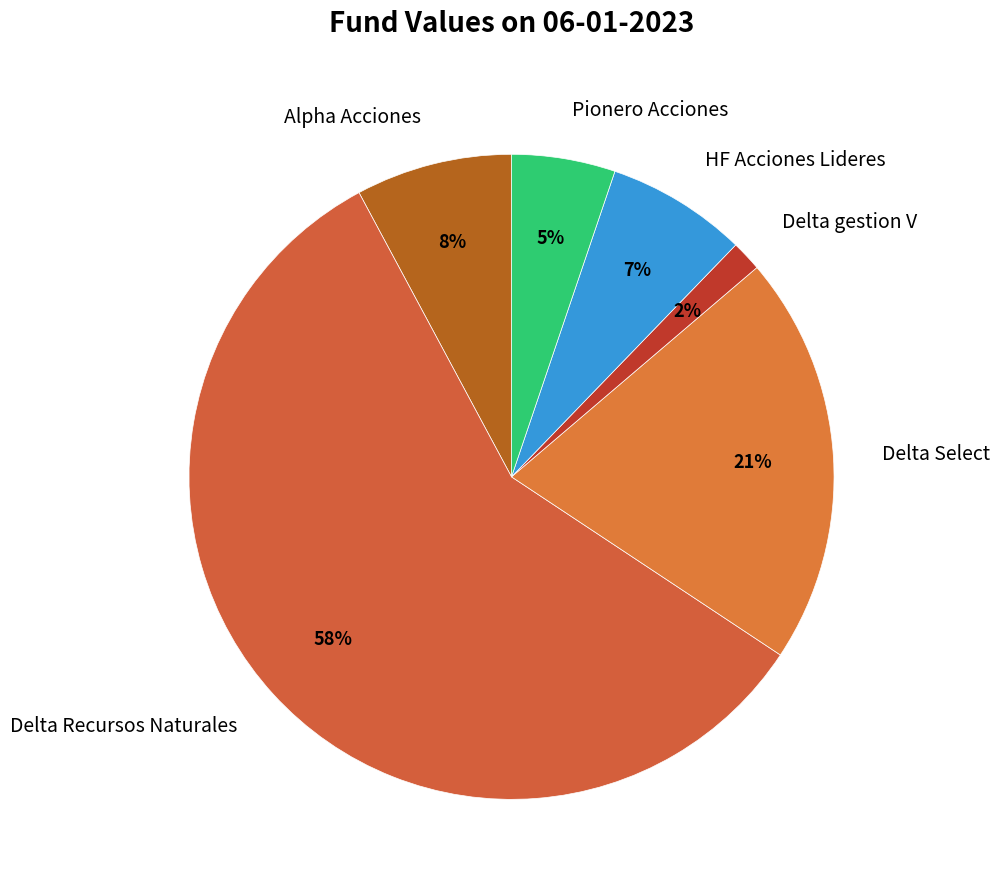

To the nearest percent, what is the difference between the Pionero Acciones and HF Acciones Lideres slice percentages?

2%